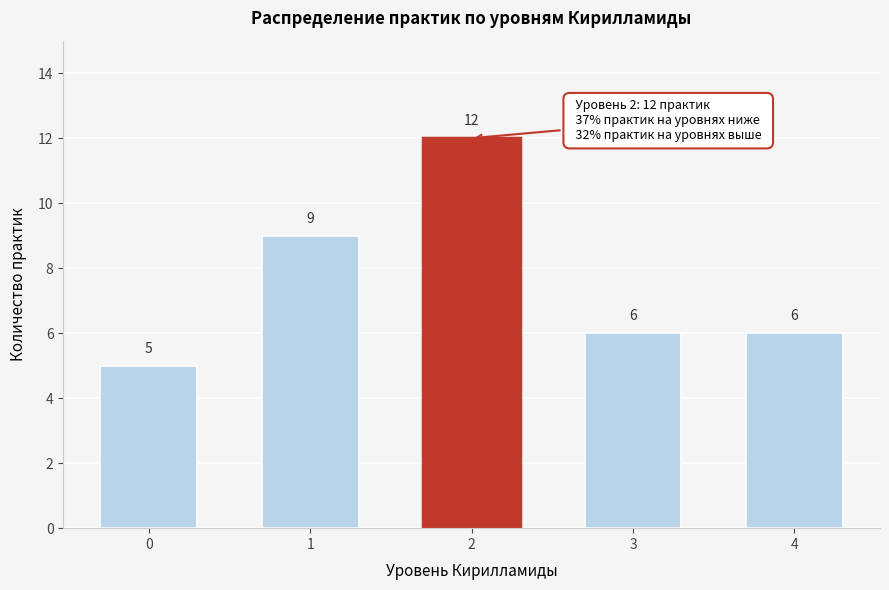

Reading right to left, extract all data points from this chart.

4=6	3=6	2=12	1=9	0=5